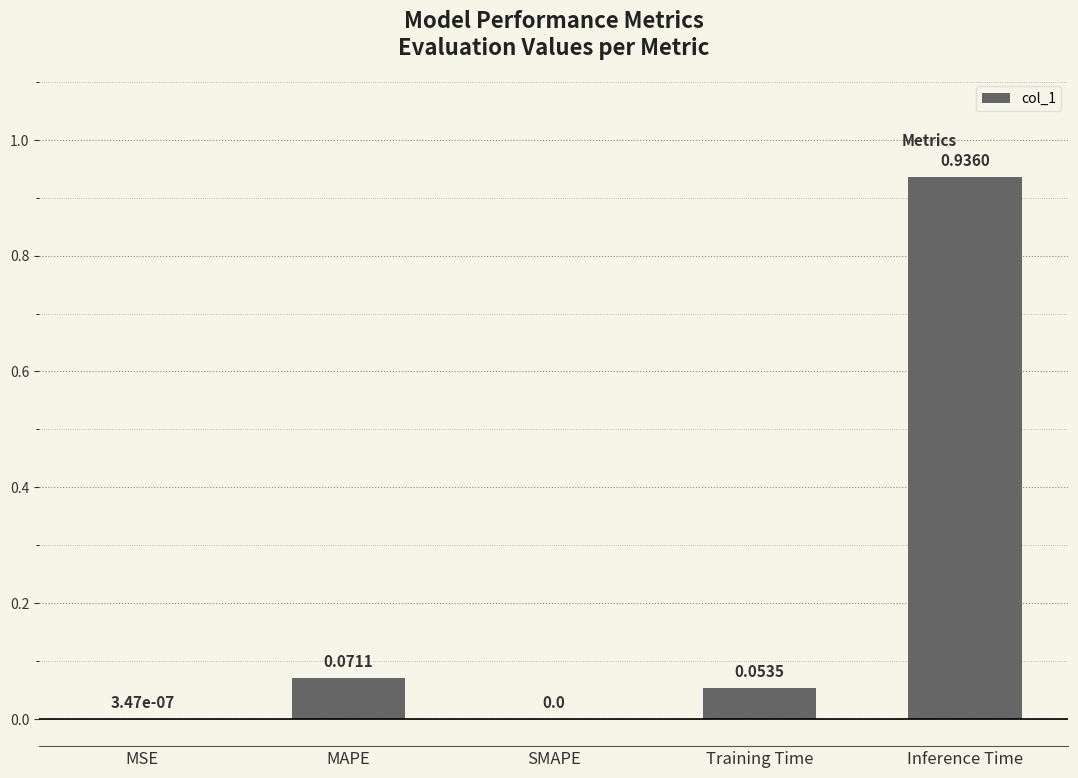

Does the chart contain stacked bars?

No